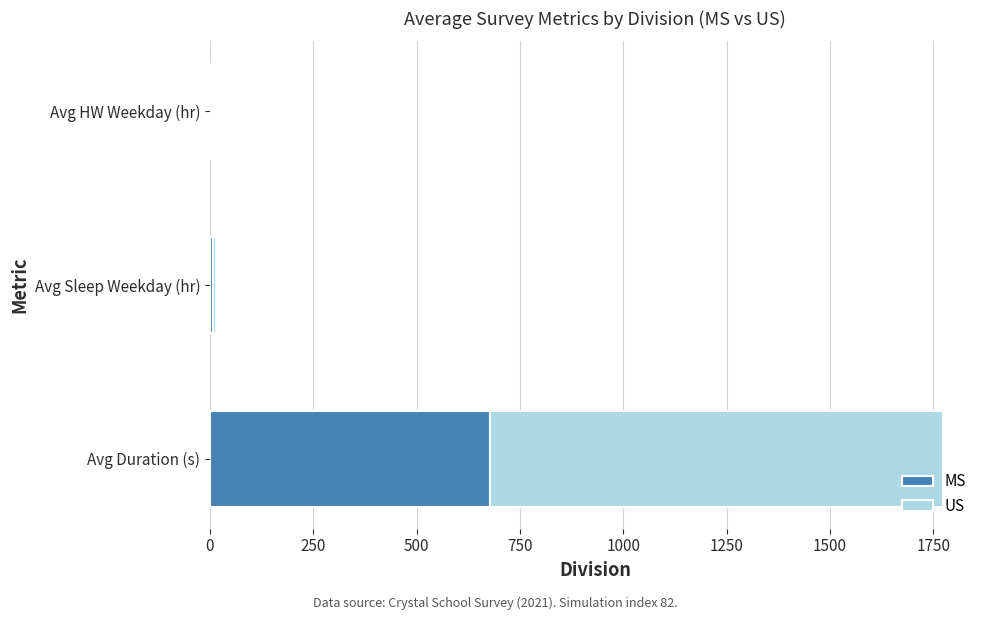

The value of MS at Avg Duration (s) is 678.0. True or false?

True